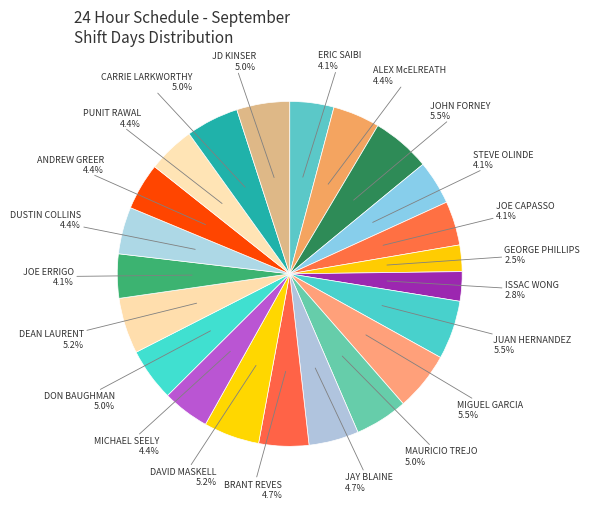

Which slice is the smallest?

GEORGE PHILLIPS